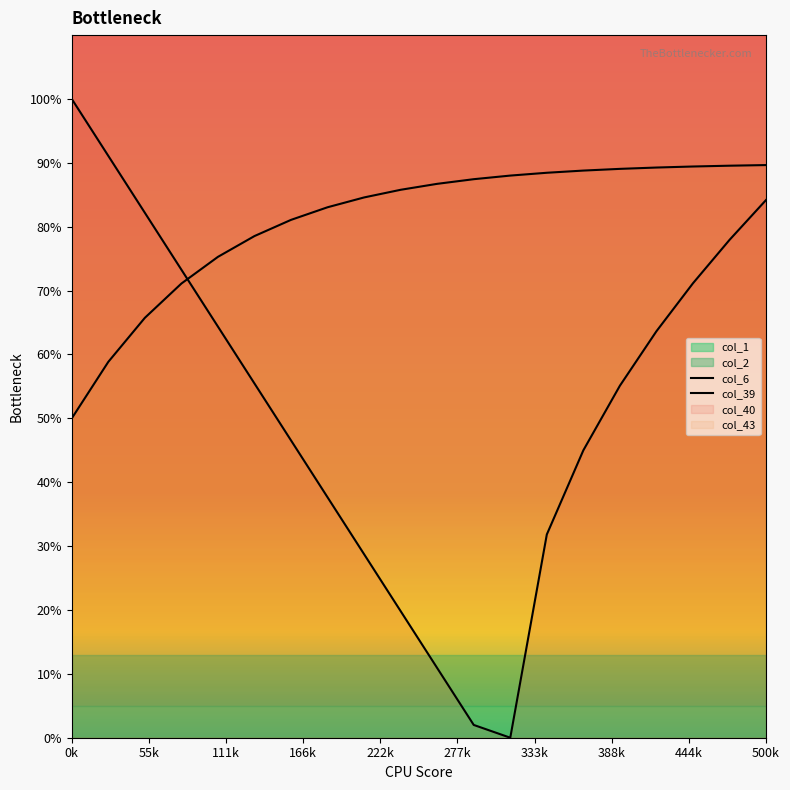

Which series ends up on top after the final intersection of col_6 and col_39?

col_39